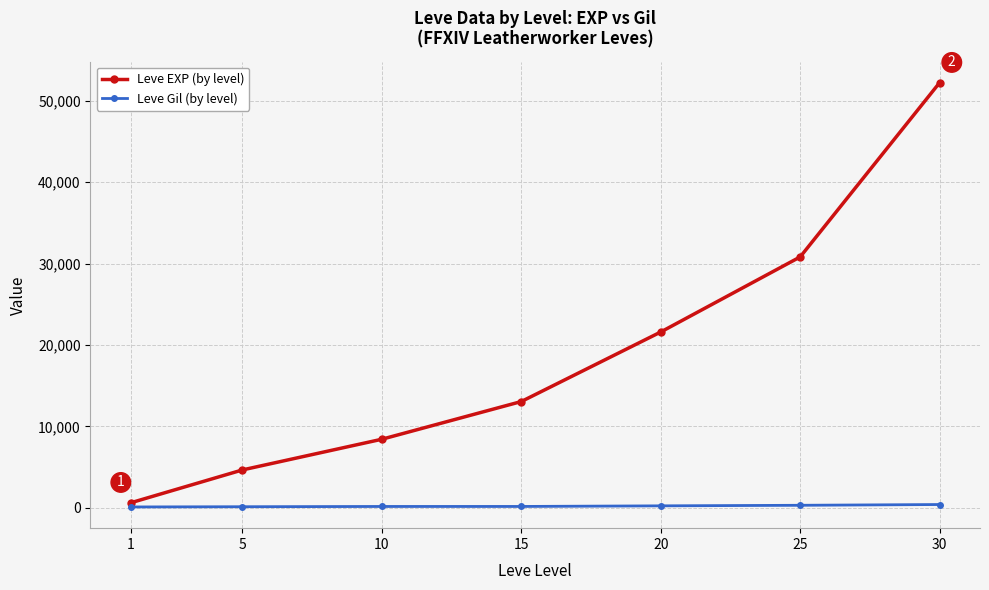

How many distinct data groups are displayed?

2